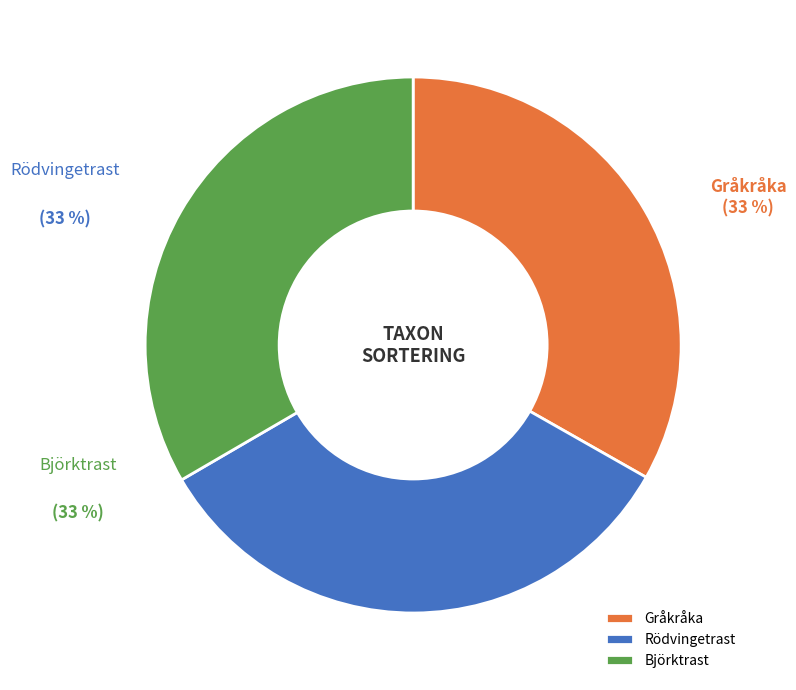

Is Rödvingetrast the majority of the pie?

No